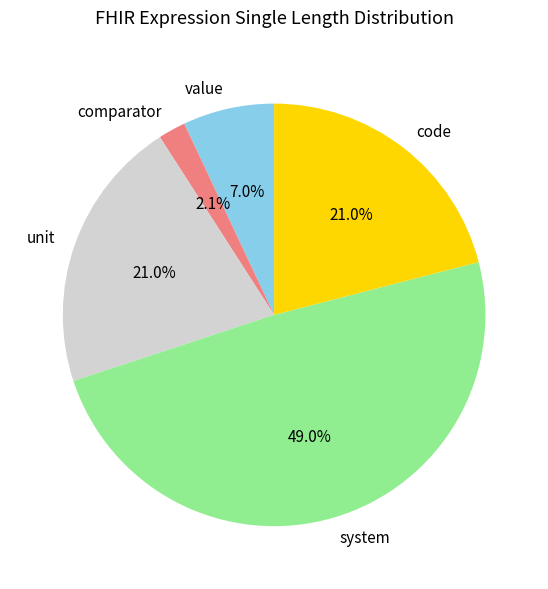

To the nearest percent, what portion does system represent?

49%